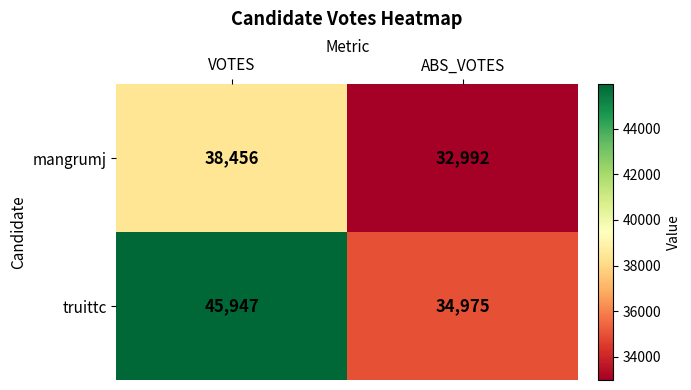

What is the maximum value shown in the chart?

45947